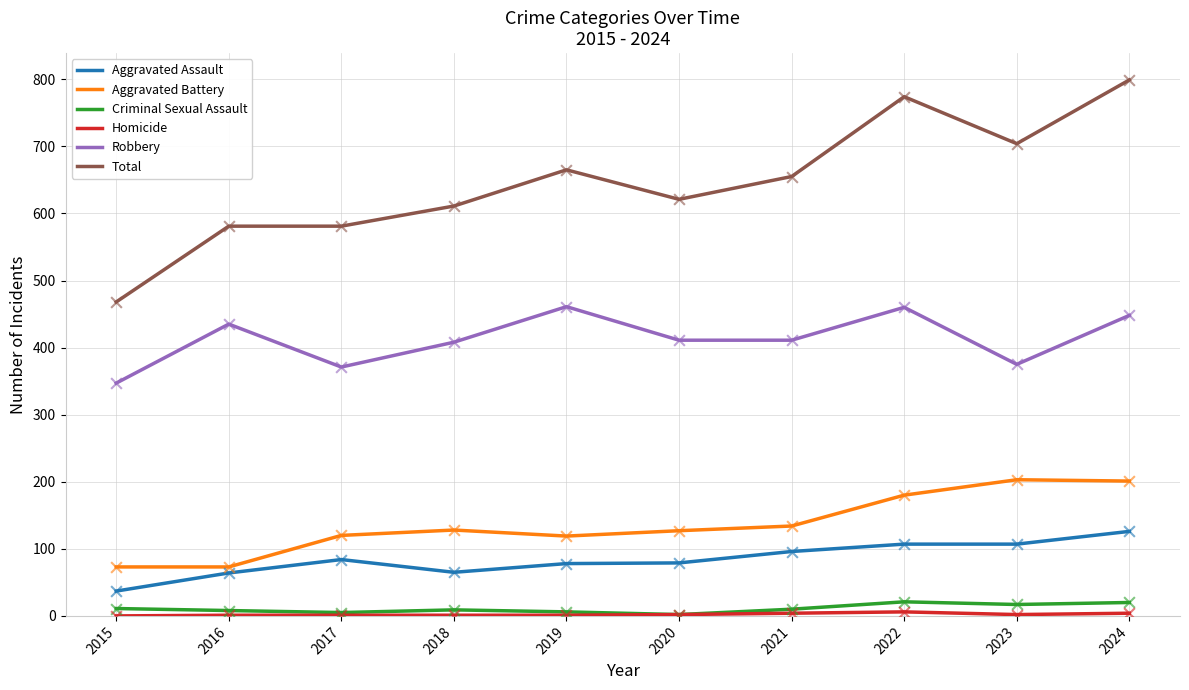

Between 2015 and 2021, which series saw the biggest shift?

Total